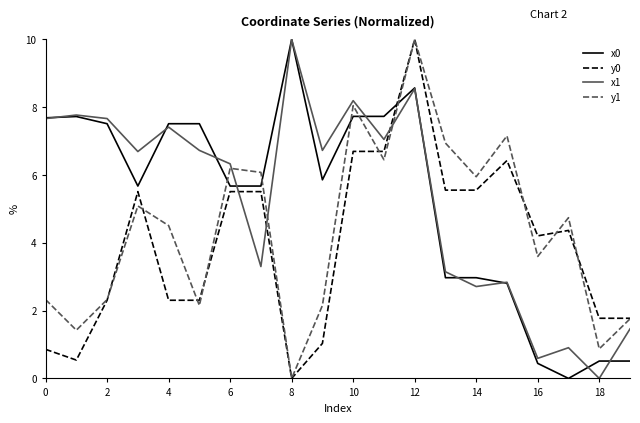

What is the sum of all x0 values?

105.1